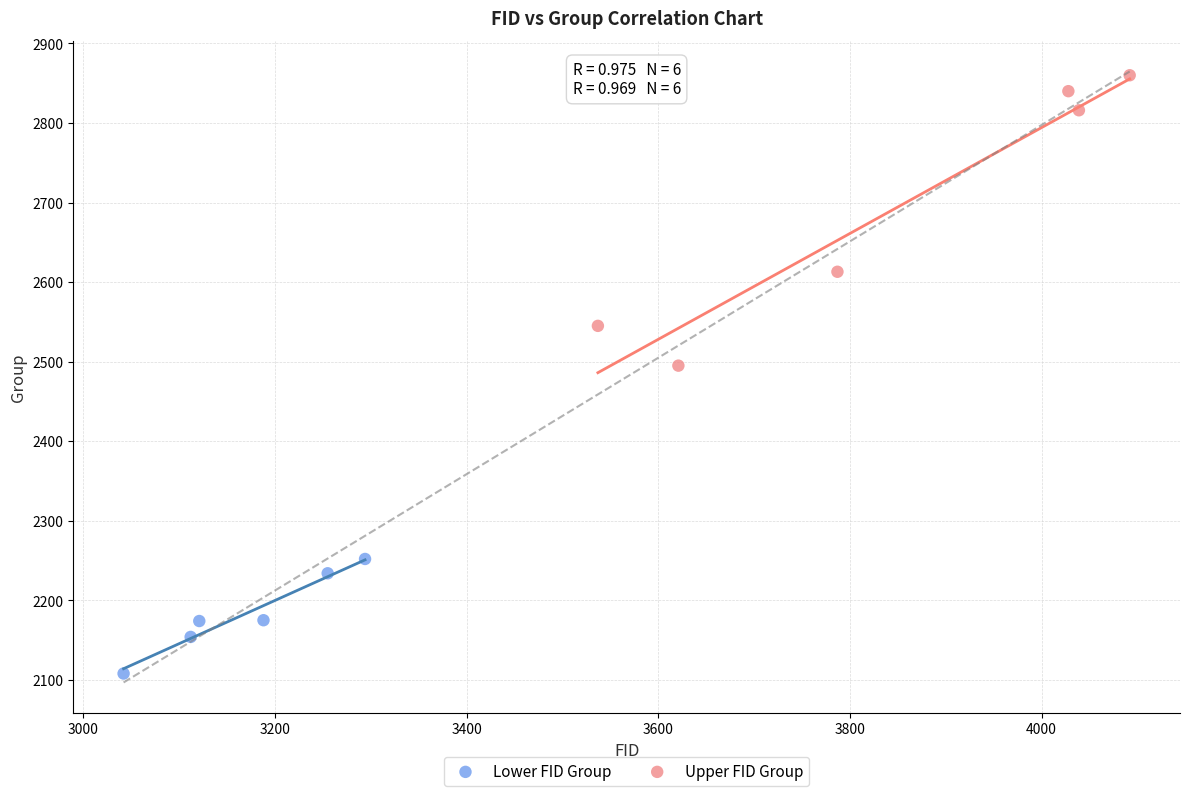

What are all the series names shown in the legend?

Lower FID Group, Upper FID Group